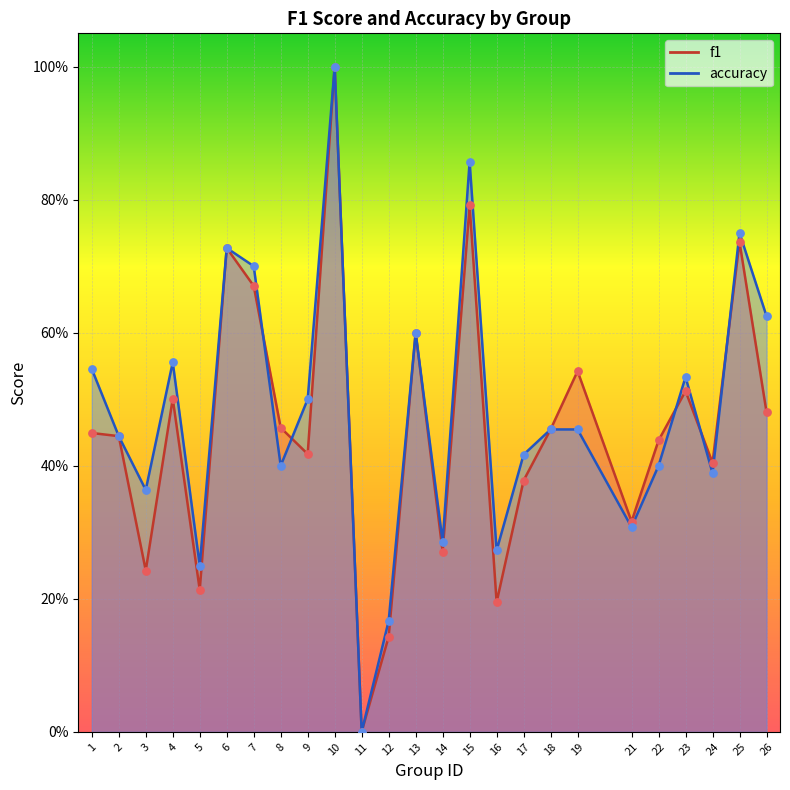

What is the total value across all series at 21?

0.6